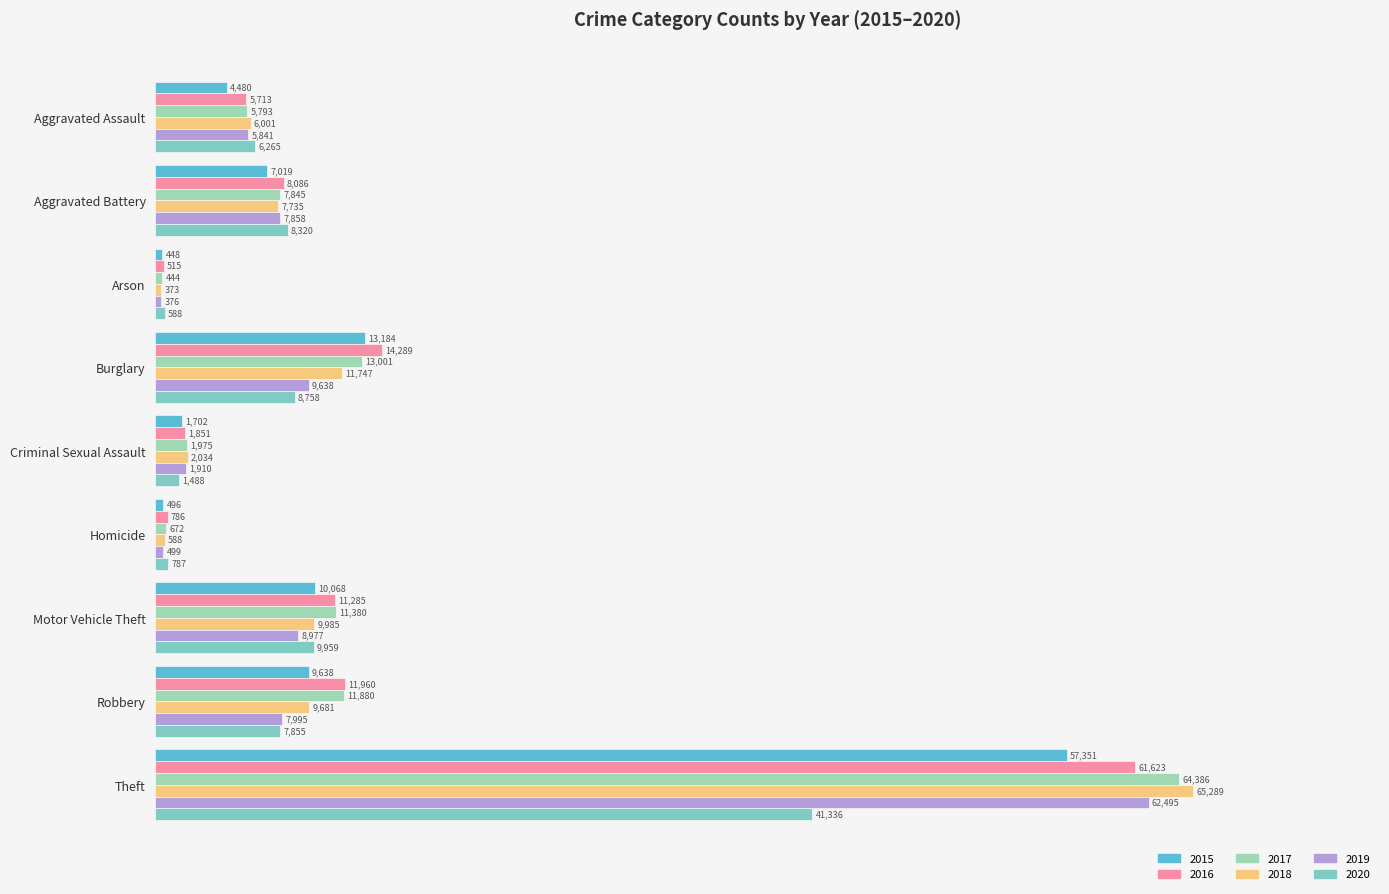

What is the lowest value of the 2018 series?

373